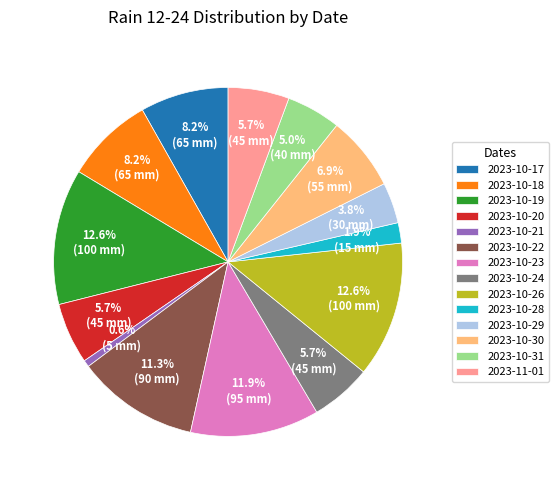

Is there a majority slice in this chart?

No